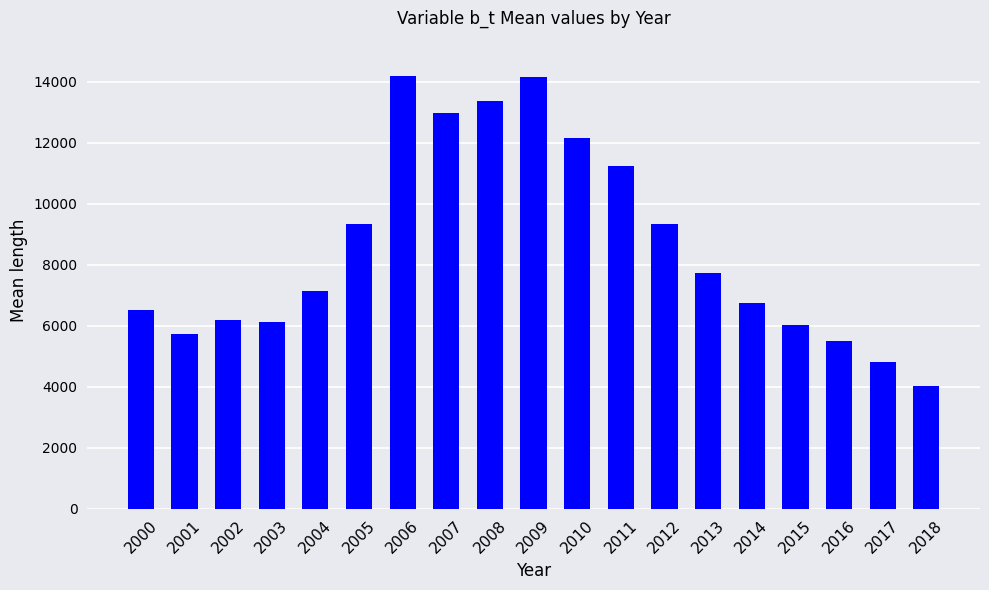

What is the difference between the maximum and minimum values?

10168.8